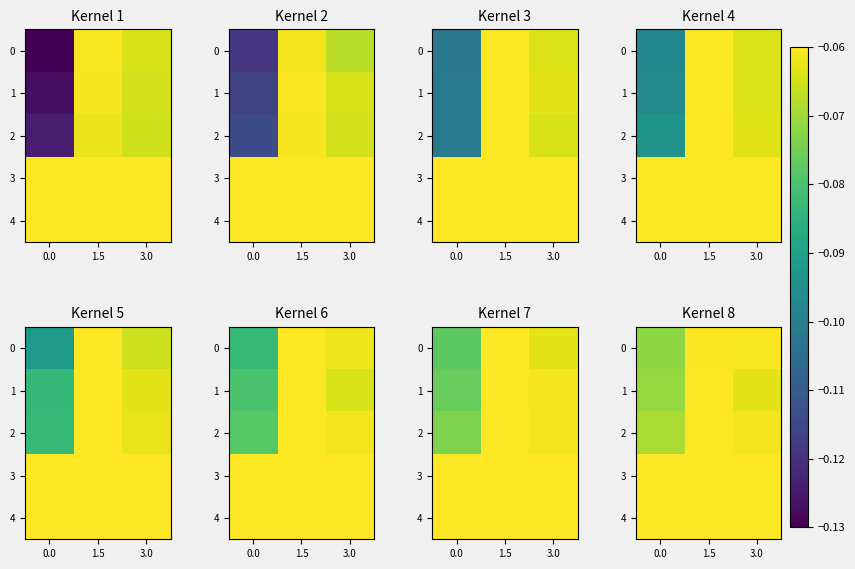

The value of 3 at 3.0 is -0.1. True or false?

True